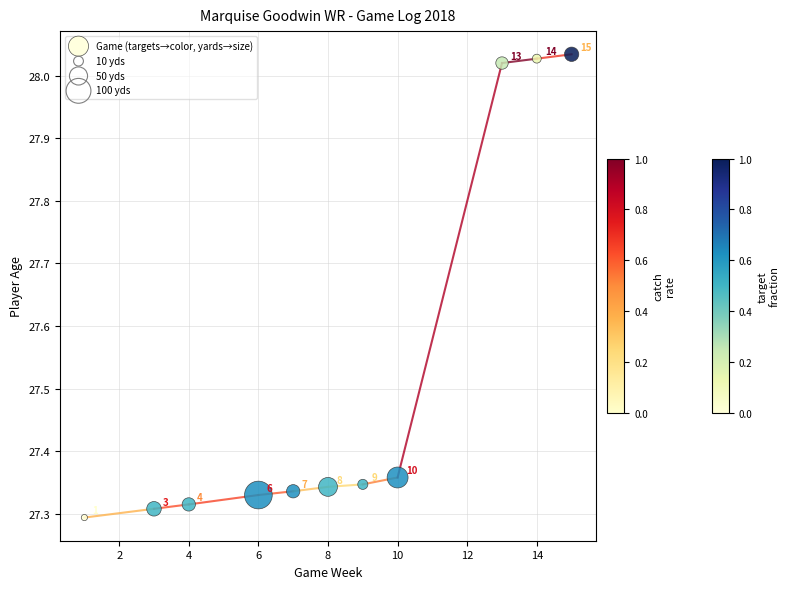

What is the average X value?

8.2